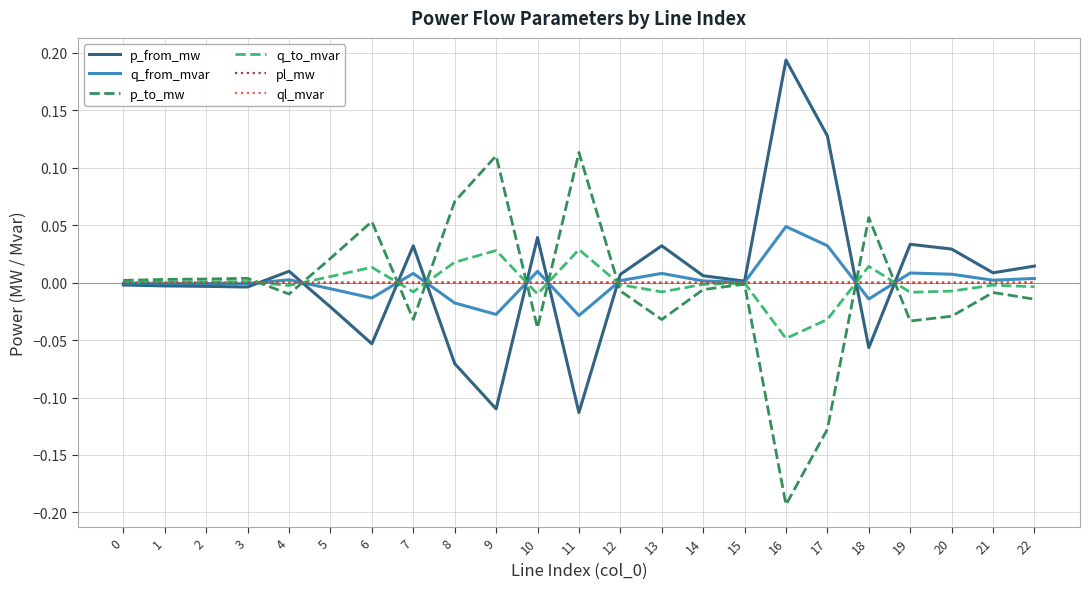

The value of q_to_mvar at 20 is -0.0. True or false?

True